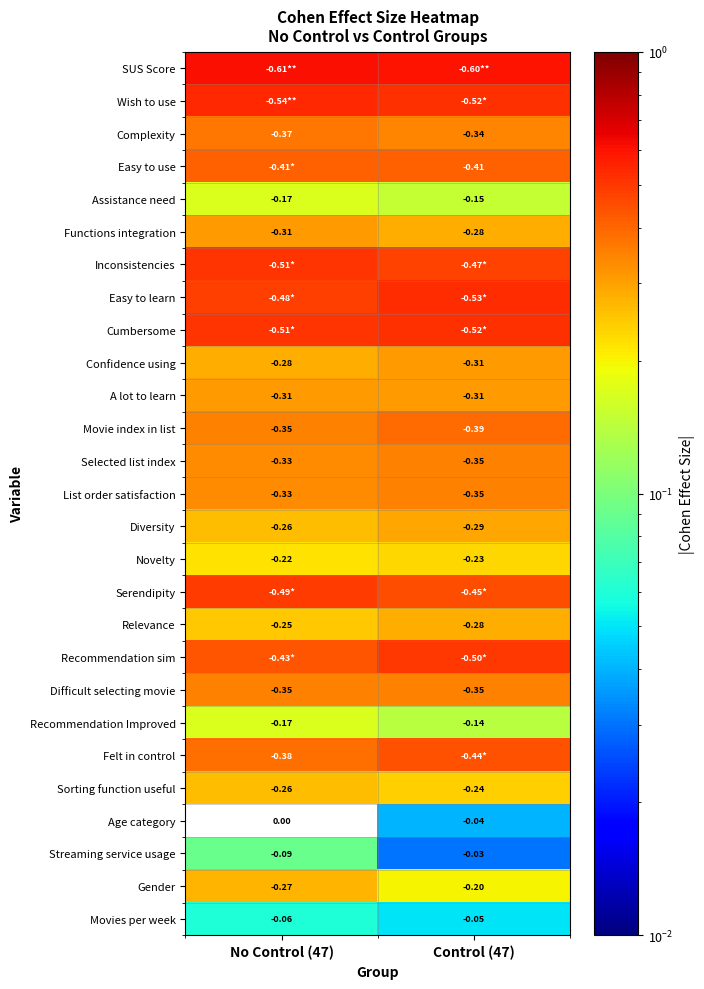

What is the maximum value shown in the chart?

0.6